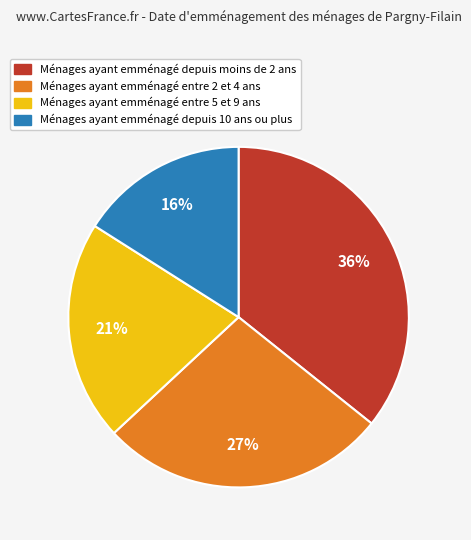

To the nearest percent, what portion does Ménages ayant emménagé entre 5 et 9 ans represent?

21%